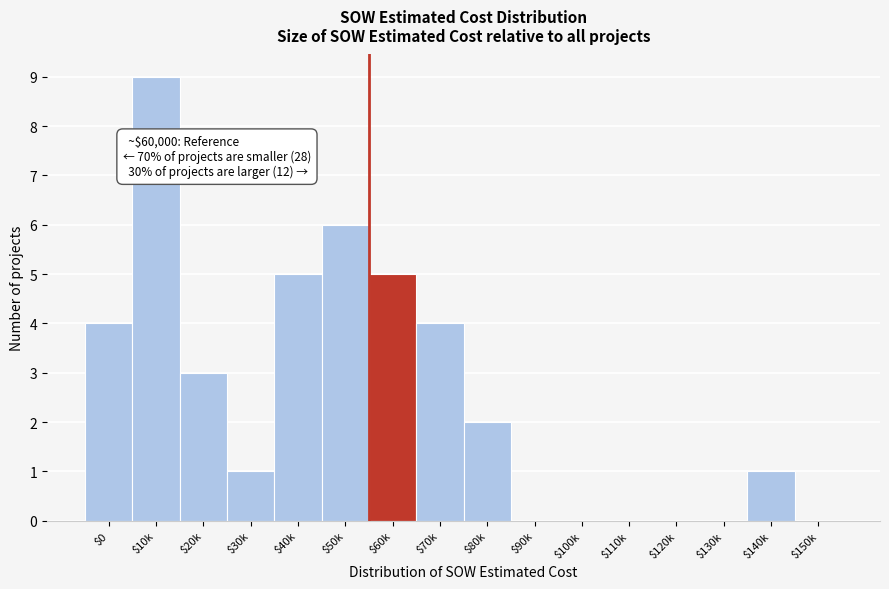

The chart shows a value of 0 at $100k. True or false?

True